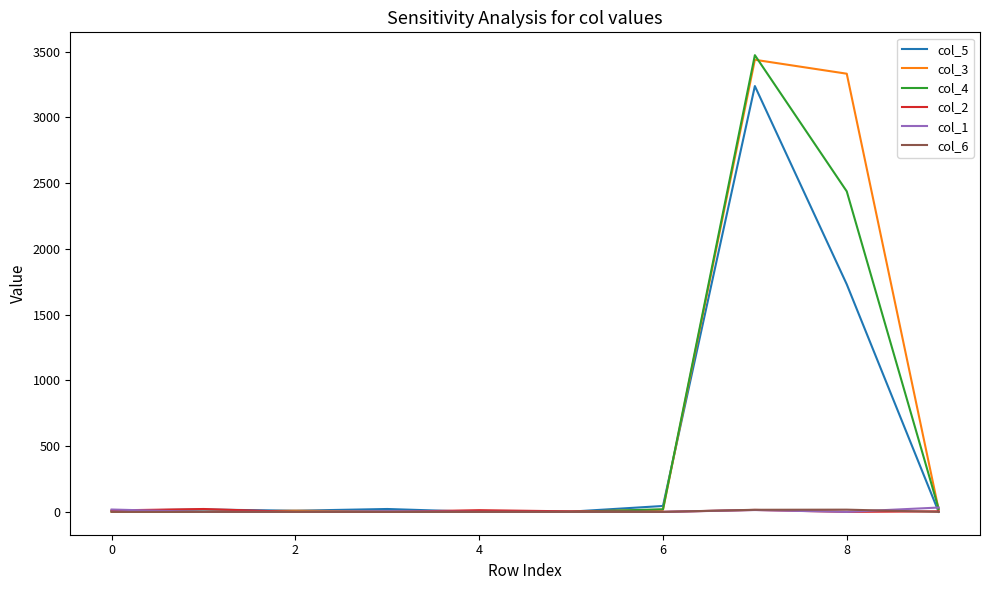

What is the greatest value displayed?

3474